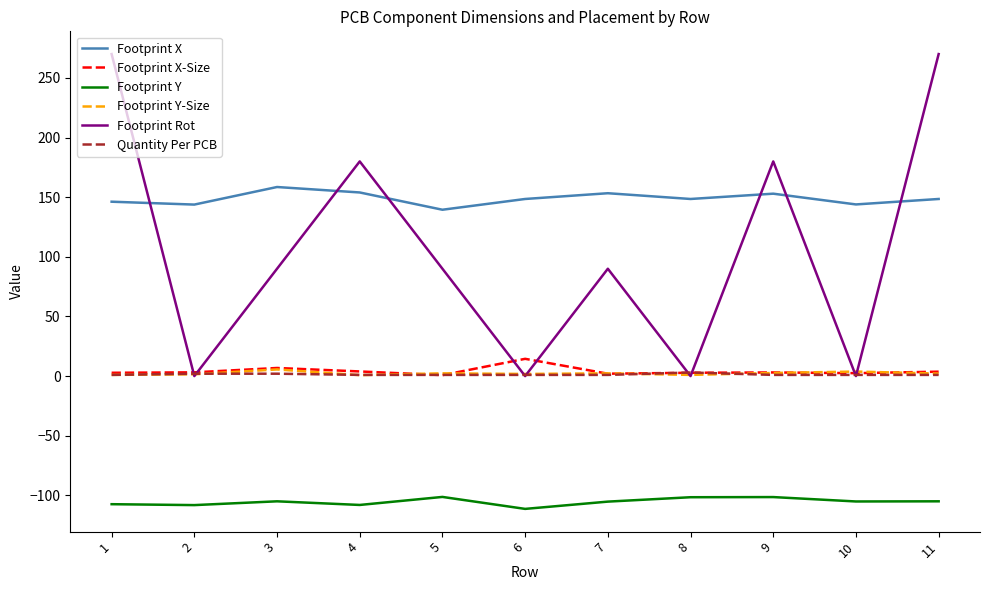

What is the greatest value displayed?

270.0